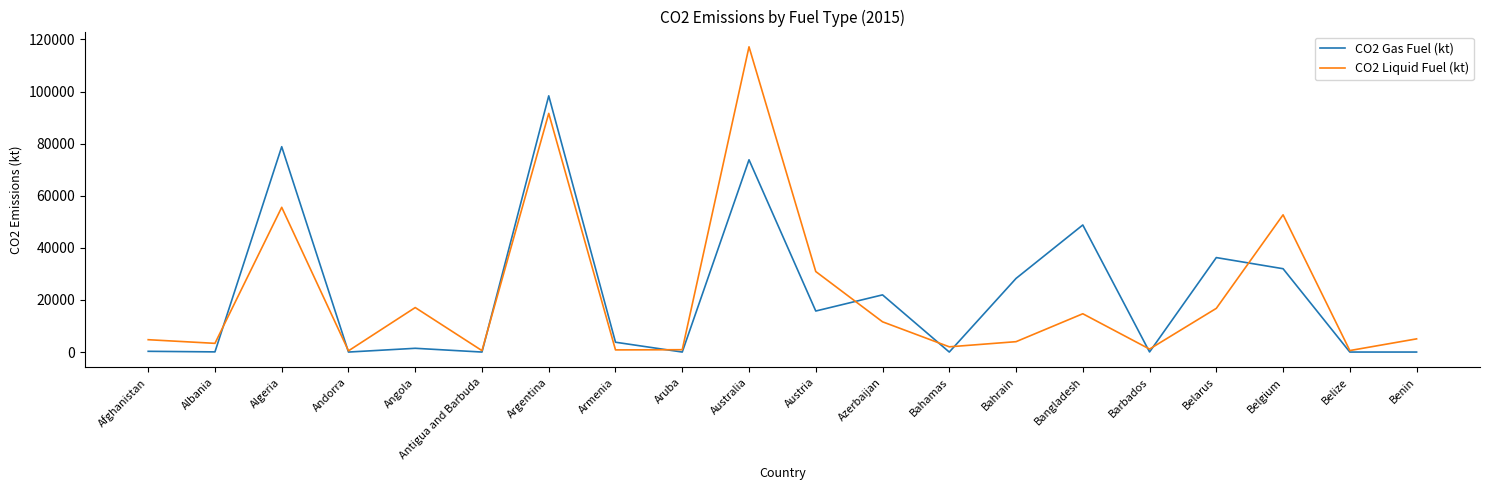

Which series has the widest spread of values?

CO2 Liquid Fuel (kt)